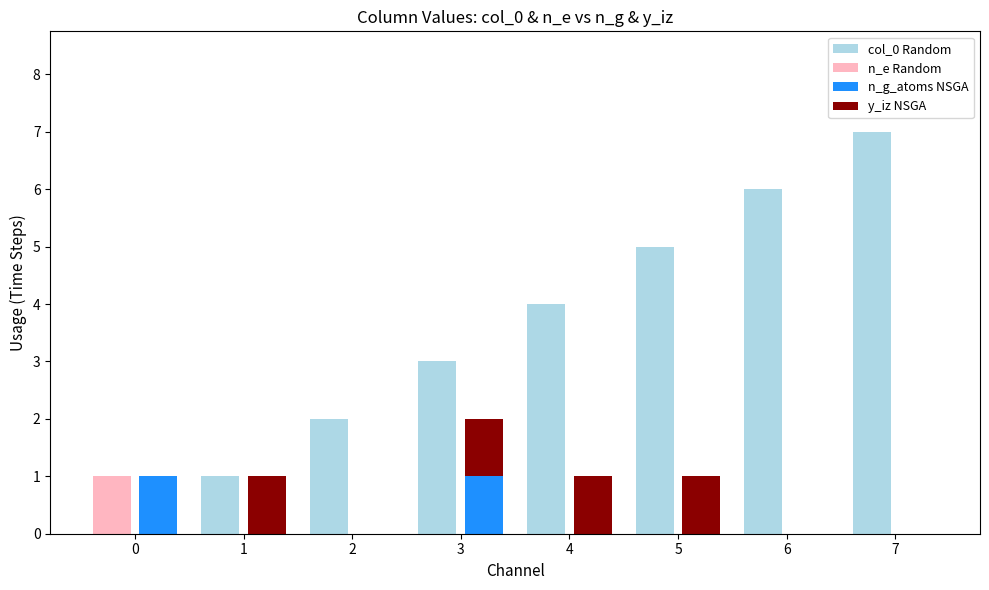

How many groups of bars are there?

8